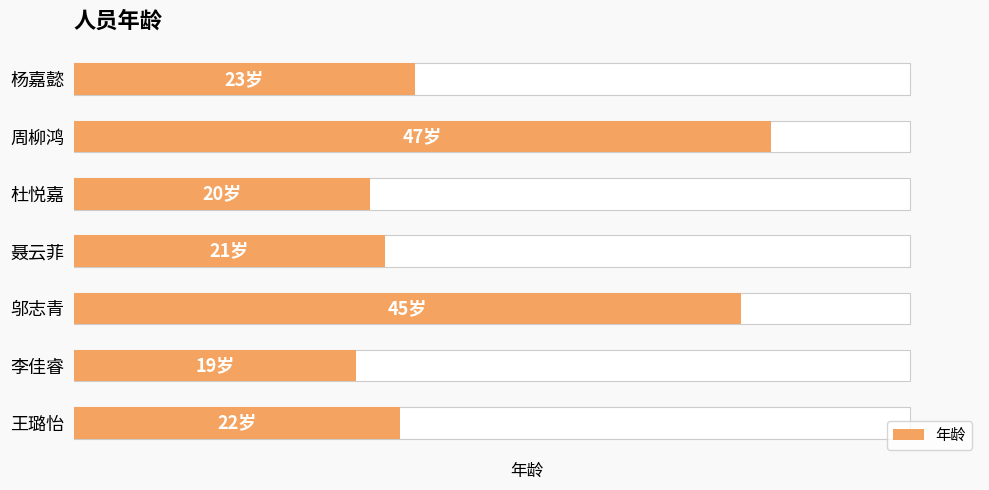

How many data points are above 22?

3